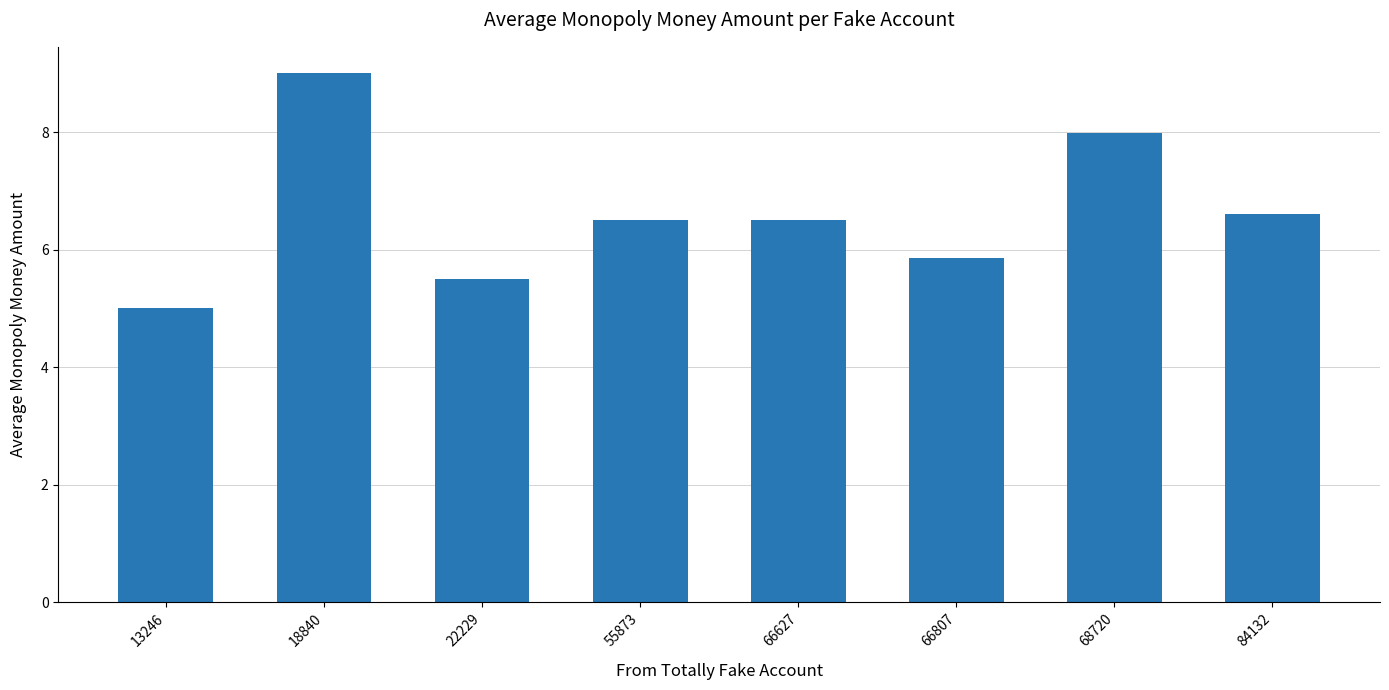

What is the greatest value displayed?

9.0